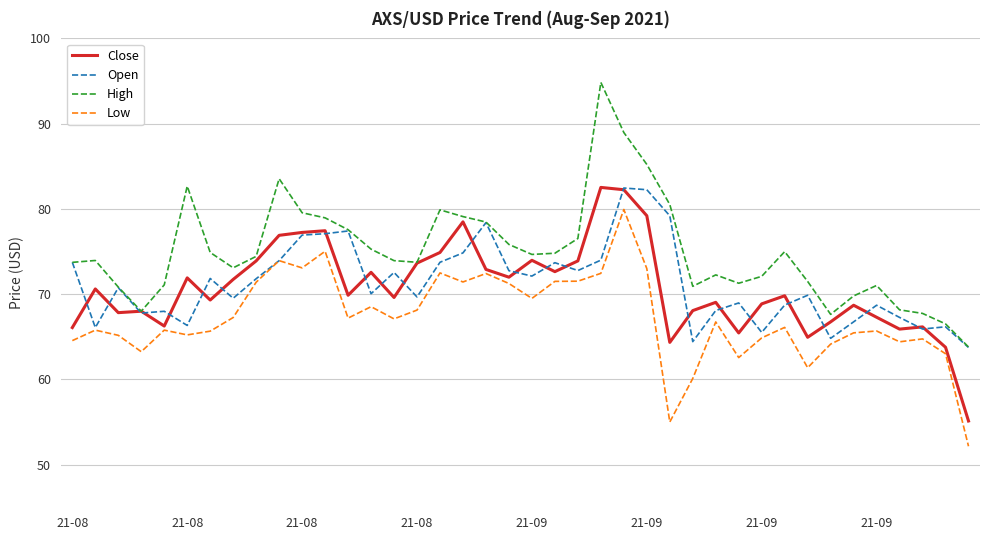

True or false: Low and High intersect in this chart.

False